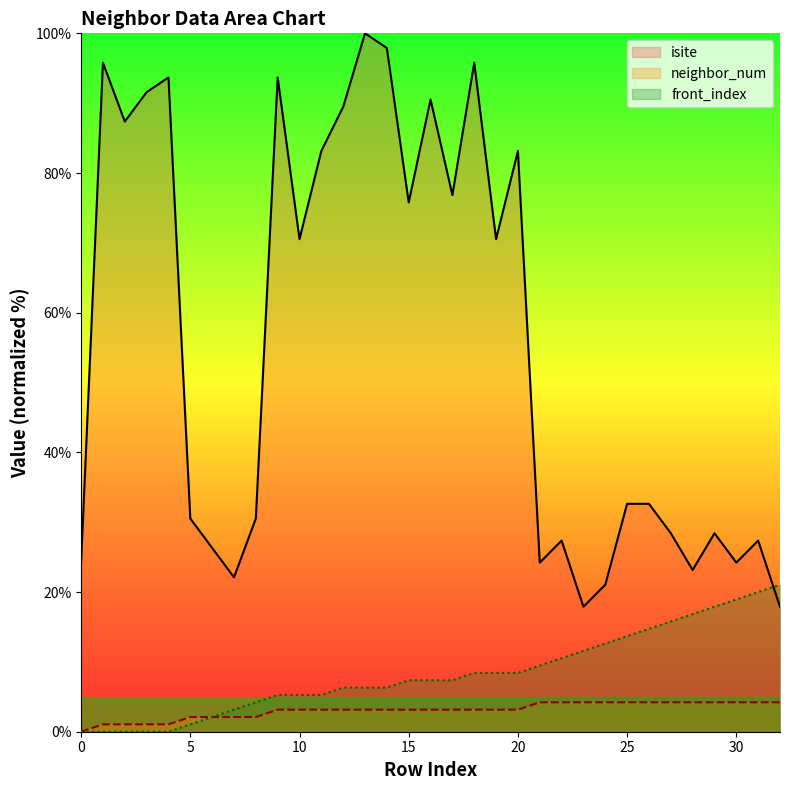

After their last crossing, which series has the higher values: front_index or isite?

front_index